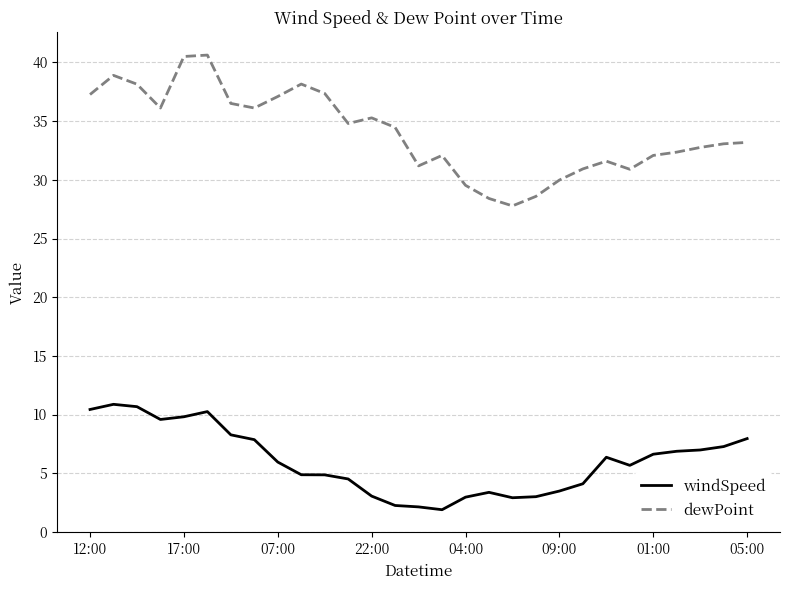

What is the lowest value of the windSpeed series?

1.9